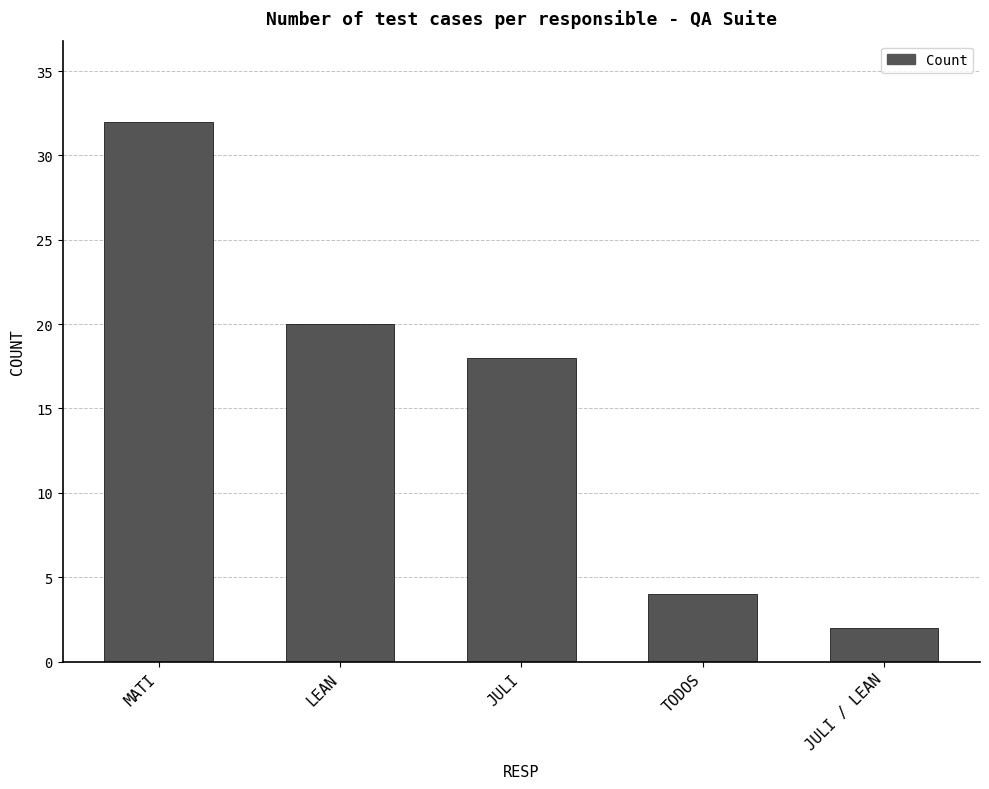

Read the value at JULI.

18